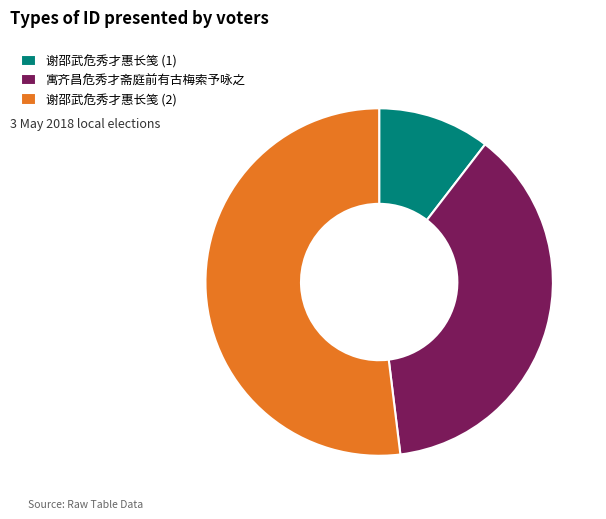

Approximately how many times larger is the value at 谢邵武危秀才惠长笺 (2) compared to 寓齐昌危秀才斋庭前有古梅索予咏之?

1.4